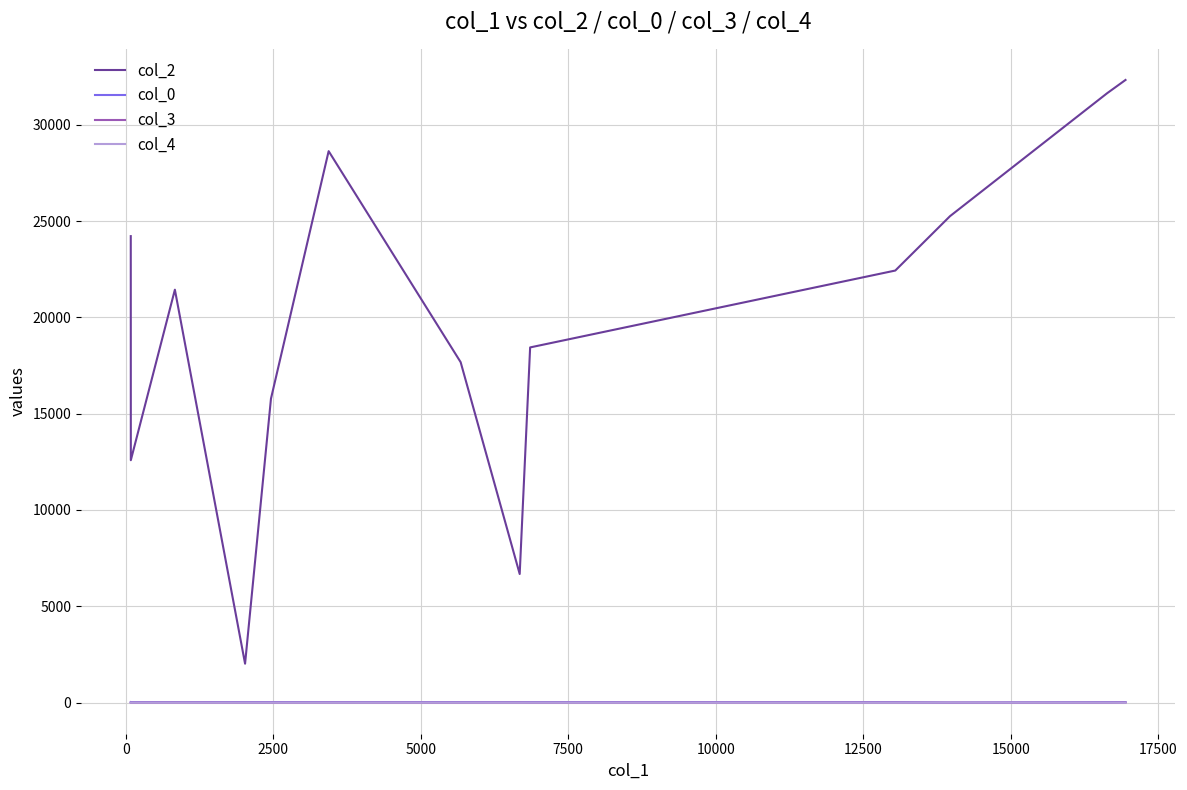

What is the highest value of the col_2 series?

32324.0